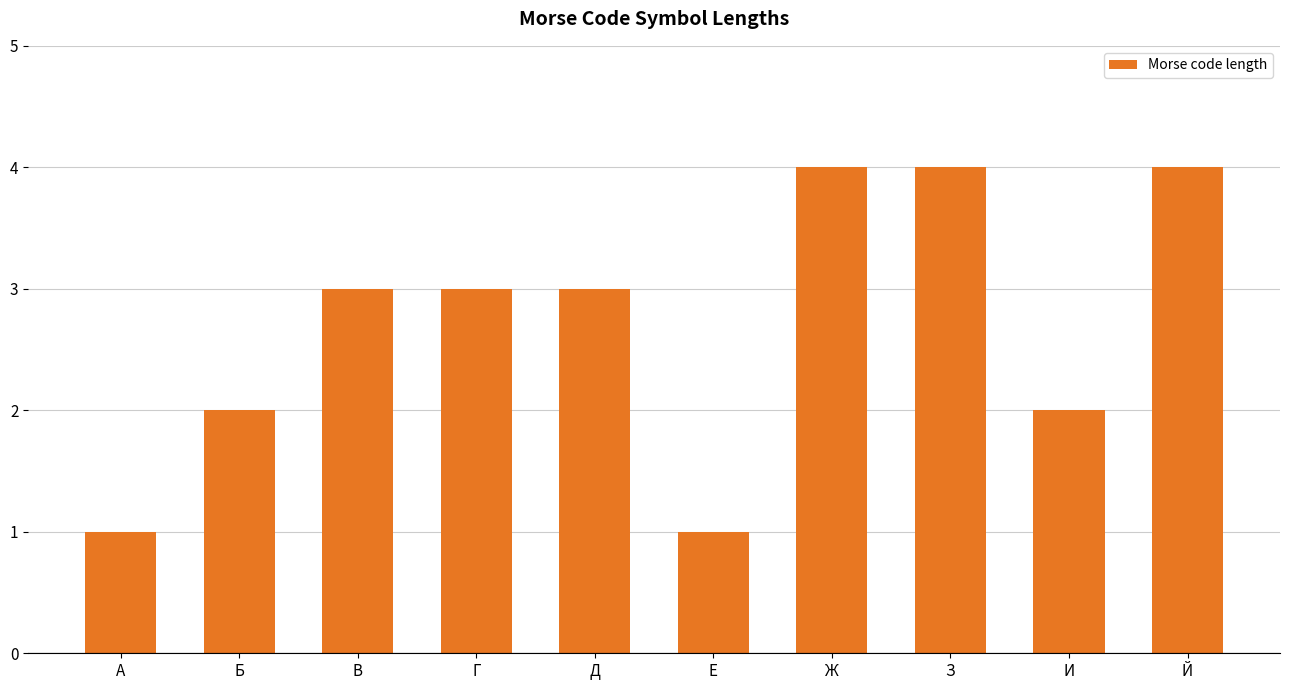

Read the value at Д.

3